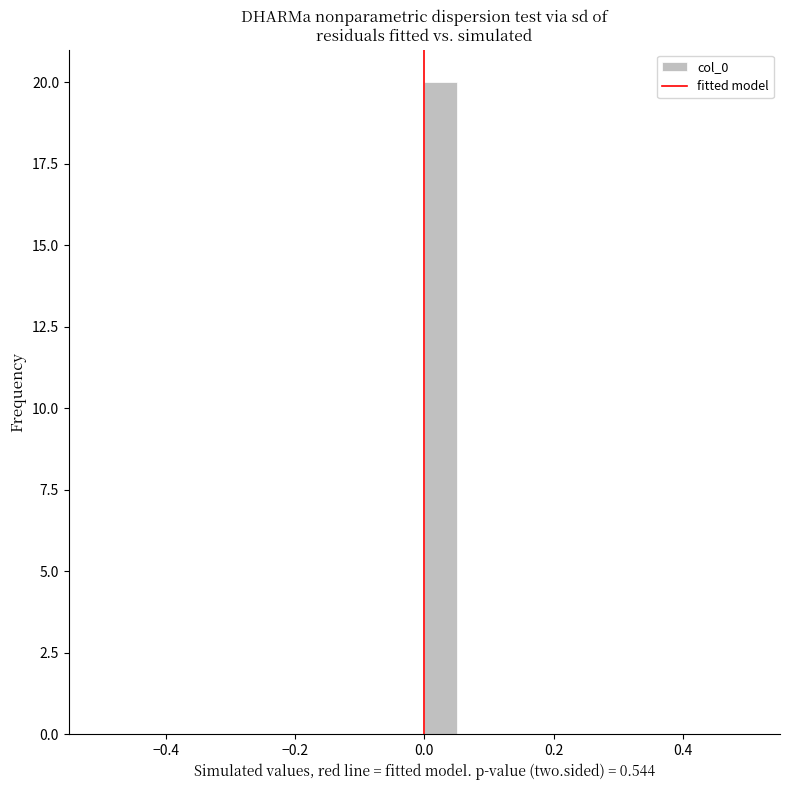

Read against the x-axis, roughly where is the centre of the tallest bar?

0.02